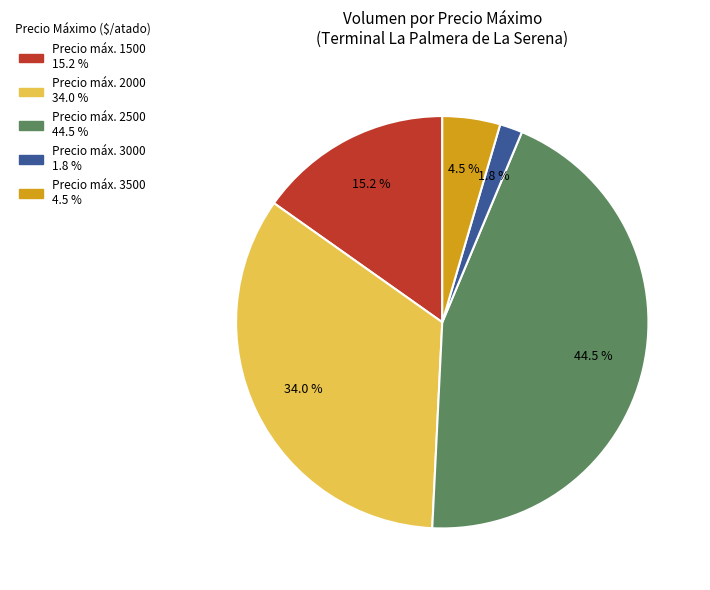

Does any single category account for the majority?

No